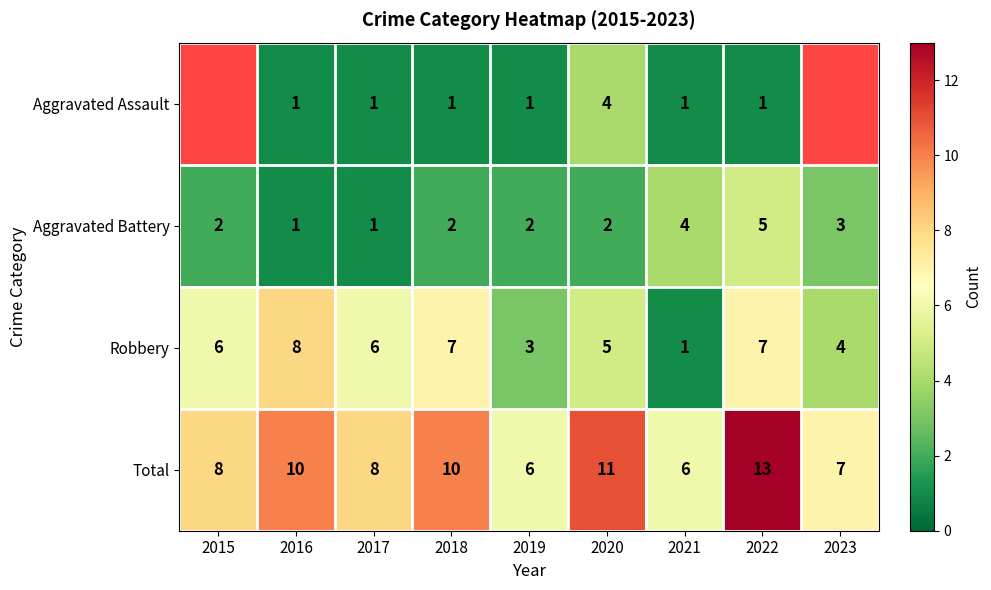

What is the difference between the maximum and minimum values in the Total series?

7